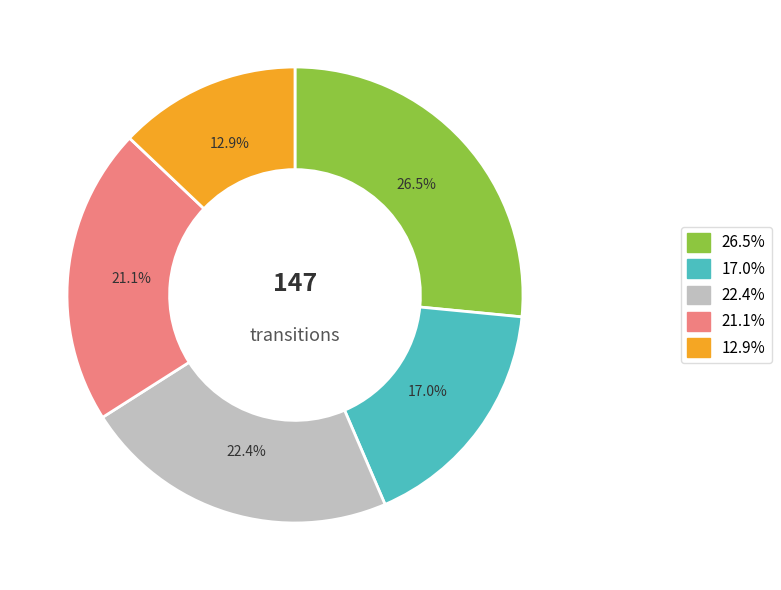

Is there any slice that represents more than half of the pie?

No